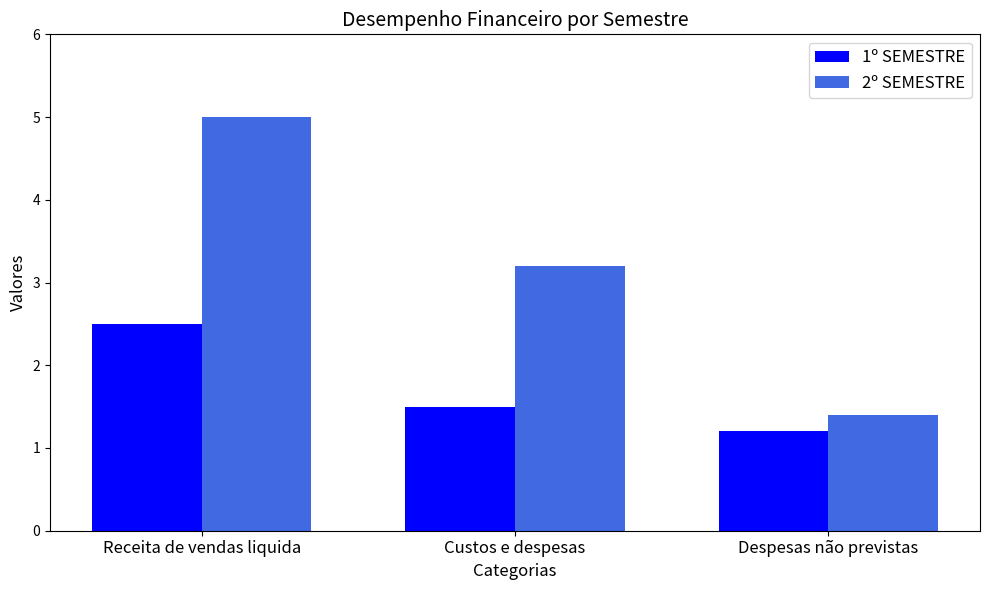

Which series has the widest spread of values?

2º SEMESTRE